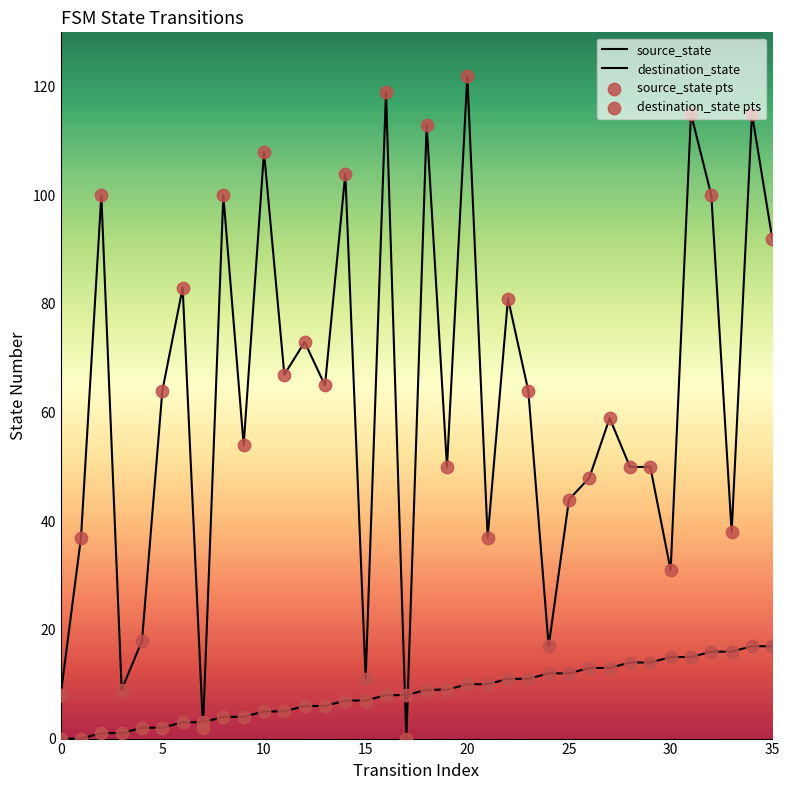

Which series has the largest total across all categories?

destination_state